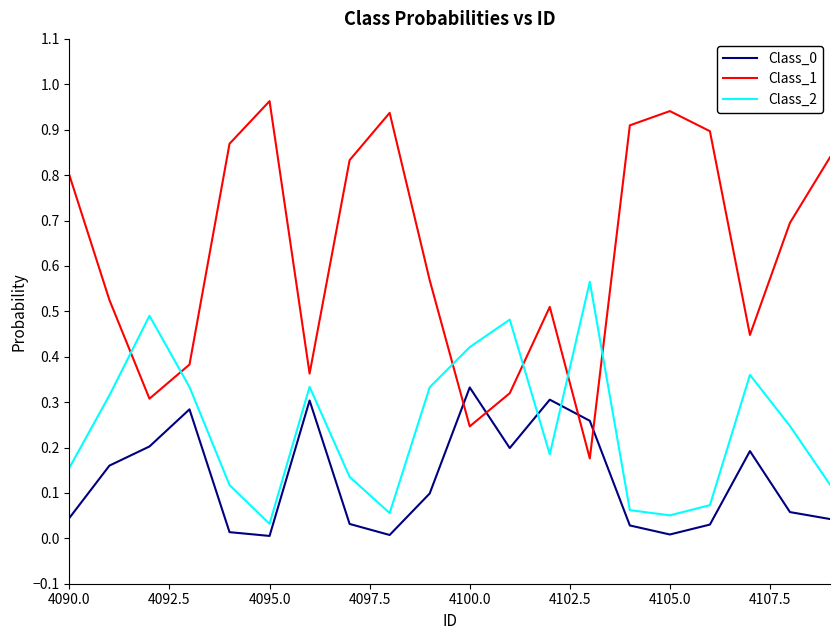

True or false: Class_0 has more than 2 interior local peaks.

True